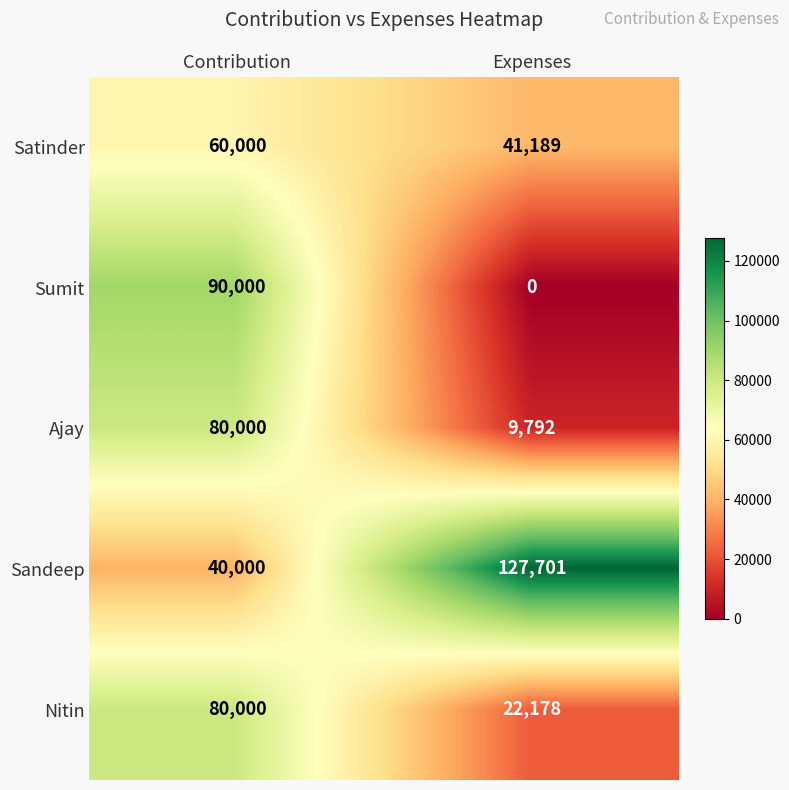

At which label does Sumit reach its minimum?

Expenses